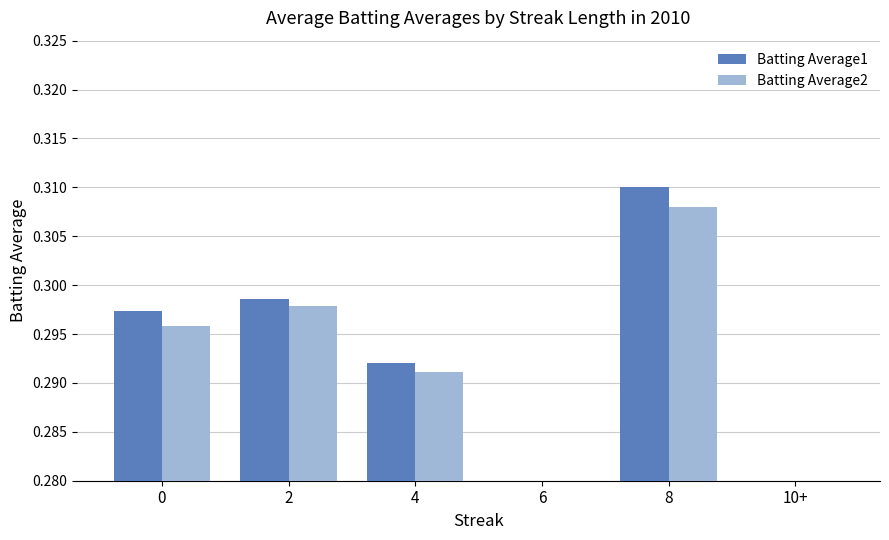

At which label does Batting Average2 reach its peak?

8